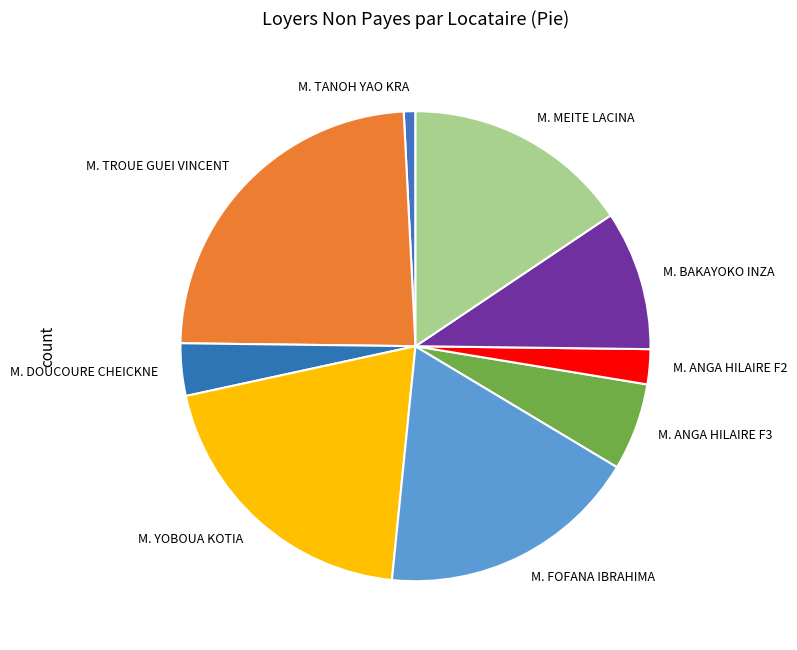

Is there any slice that represents more than half of the pie?

No